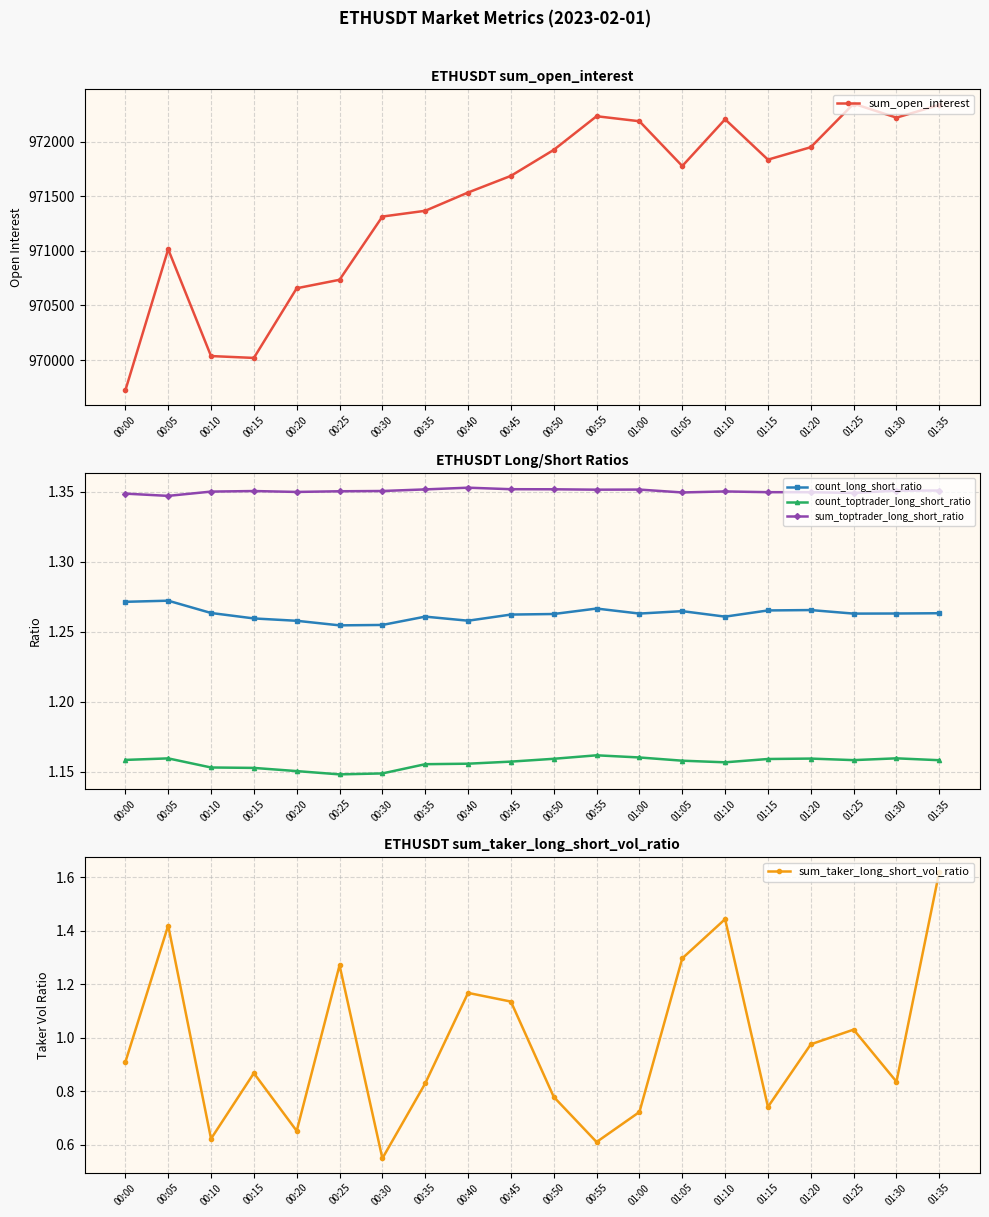

What is the spread (max minus min) of values at 01:25?

972346.7